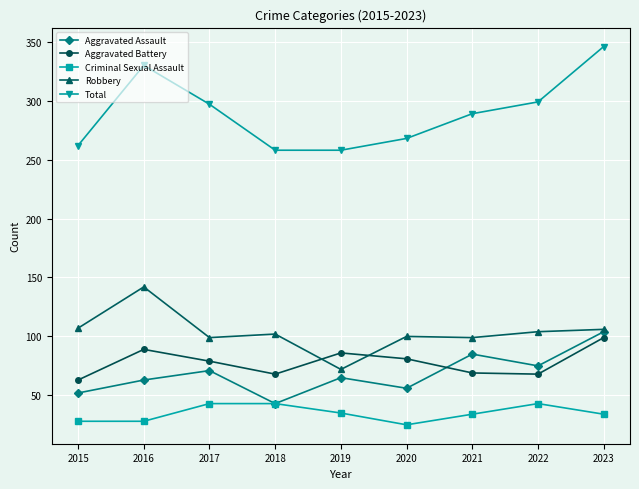

The value of Total at 2021 is 289. True or false?

True